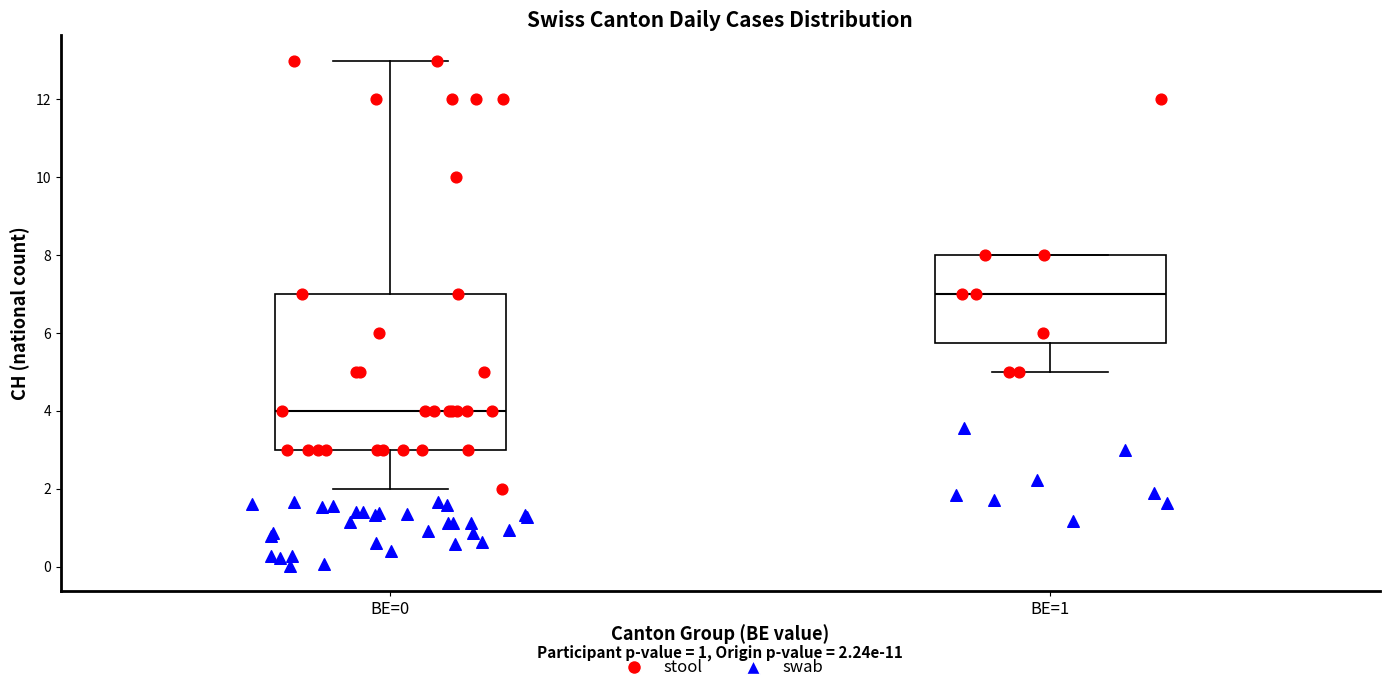

Which box has the highest median line?

BE=1